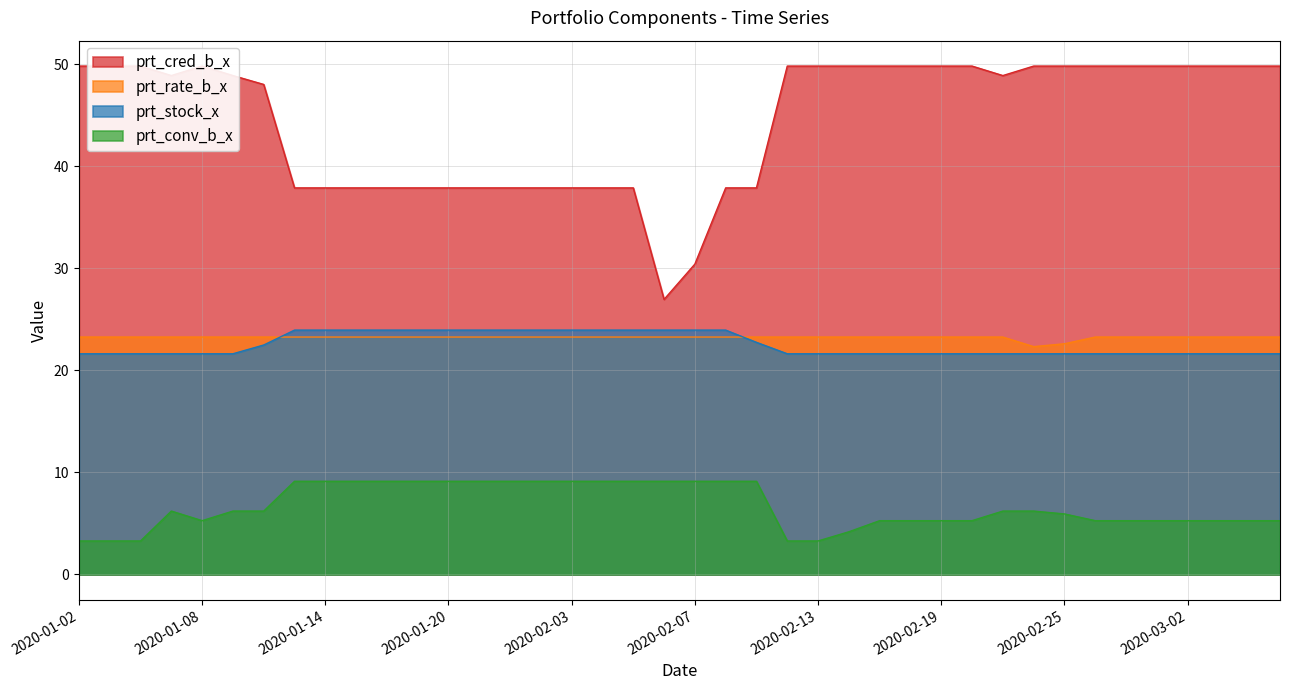

Reading right to left, what are all the values shown in this chart?

prt_stock_x: 2020-03-05=21.6	2020-03-04=21.6	2020-03-03=21.6	2020-03-02=21.6	2020-02-28=21.6	2020-02-27=21.6	2020-02-26=21.6	2020-02-25=21.6	2020-02-24=21.6	2020-02-21=21.6	2020-02-20=21.6	2020-02-19=21.6	2020-02-18=21.6	2020-02-17=21.6	2020-02-14=21.6	2020-02-13=21.6	2020-02-12=21.6	2020-02-11=22.8	2020-02-10=23.9	2020-02-07=23.9	2020-02-06=23.9	2020-02-05=23.9	2020-02-04=23.9	2020-02-03=23.9	2020-01-23=23.9	2020-01-22=23.9	2020-01-21=23.9	2020-01-20=23.9	2020-01-17=23.9	2020-01-16=23.9	2020-01-15=23.9	2020-01-14=23.9	2020-01-13=23.9	2020-01-10=22.5	2020-01-09=21.6	2020-01-08=21.6	2020-01-07=21.6	2020-01-06=21.6	2020-01-03=21.6	2020-01-02=21.6
prt_rate_b_x: 2020-03-05=23.3	2020-03-04=23.3	2020-03-03=23.3	2020-03-02=23.3	2020-02-28=23.3	2020-02-27=23.3	2020-02-26=23.3	2020-02-25=22.6	2020-02-24=22.3	2020-02-21=23.3	2020-02-20=23.3	2020-02-19=23.3	2020-02-18=23.3	2020-02-17=23.3	2020-02-14=23.3	2020-02-13=23.3	2020-02-12=23.3	2020-02-11=23.3	2020-02-10=23.3	2020-02-07=23.3	2020-02-06=23.3	2020-02-05=23.3	2020-02-04=23.3	2020-02-03=23.3	2020-01-23=23.3	2020-01-22=23.3	2020-01-21=23.3	2020-01-20=23.3	2020-01-17=23.3	2020-01-16=23.3	2020-01-15=23.3	2020-01-14=23.3	2020-01-13=23.3	2020-01-10=23.3	2020-01-09=23.3	2020-01-08=23.3	2020-01-07=23.3	2020-01-06=23.3	2020-01-03=23.3	2020-01-02=23.3
prt_conv_b_x: 2020-03-05=5.3	2020-03-04=5.3	2020-03-03=5.3	2020-03-02=5.3	2020-02-28=5.3	2020-02-27=5.3	2020-02-26=5.3	2020-02-25=5.9	2020-02-24=6.2	2020-02-21=6.2	2020-02-20=5.3	2020-02-19=5.3	2020-02-18=5.3	2020-02-17=5.3	2020-02-14=4.2	2020-02-13=3.3	2020-02-12=3.3	2020-02-11=9.1	2020-02-10=9.1	2020-02-07=9.1	2020-02-06=9.1	2020-02-05=9.1	2020-02-04=9.1	2020-02-03=9.1	2020-01-23=9.1	2020-01-22=9.1	2020-01-21=9.1	2020-01-20=9.1	2020-01-17=9.1	2020-01-16=9.1	2020-01-15=9.1	2020-01-14=9.1	2020-01-13=9.1	2020-01-10=6.2	2020-01-09=6.2	2020-01-08=5.3	2020-01-07=6.2	2020-01-06=3.3	2020-01-03=3.3	2020-01-02=3.3
prt_cred_b_x: 2020-03-05=49.8	2020-03-04=49.8	2020-03-03=49.8	2020-03-02=49.8	2020-02-28=49.8	2020-02-27=49.8	2020-02-26=49.8	2020-02-25=49.8	2020-02-24=49.8	2020-02-21=48.9	2020-02-20=49.8	2020-02-19=49.8	2020-02-18=49.8	2020-02-17=49.8	2020-02-14=49.8	2020-02-13=49.8	2020-02-12=49.8	2020-02-11=37.9	2020-02-10=37.9	2020-02-07=30.4	2020-02-06=27.0	2020-02-05=37.9	2020-02-04=37.9	2020-02-03=37.9	2020-01-23=37.9	2020-01-22=37.9	2020-01-21=37.9	2020-01-20=37.9	2020-01-17=37.9	2020-01-16=37.9	2020-01-15=37.9	2020-01-14=37.9	2020-01-13=37.9	2020-01-10=48.0	2020-01-09=48.9	2020-01-08=49.8	2020-01-07=48.9	2020-01-06=49.8	2020-01-03=49.8	2020-01-02=49.8